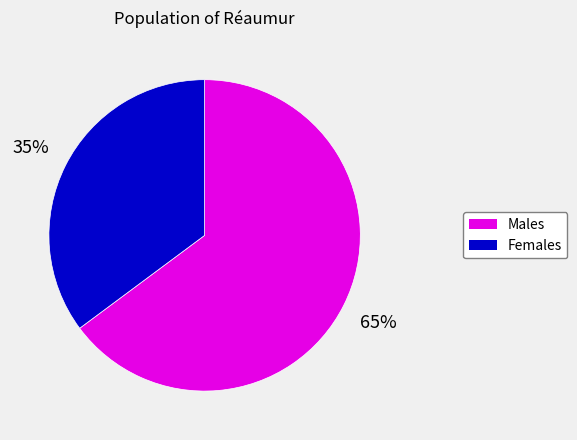

To the nearest percent, what is the average slice percentage?

50%